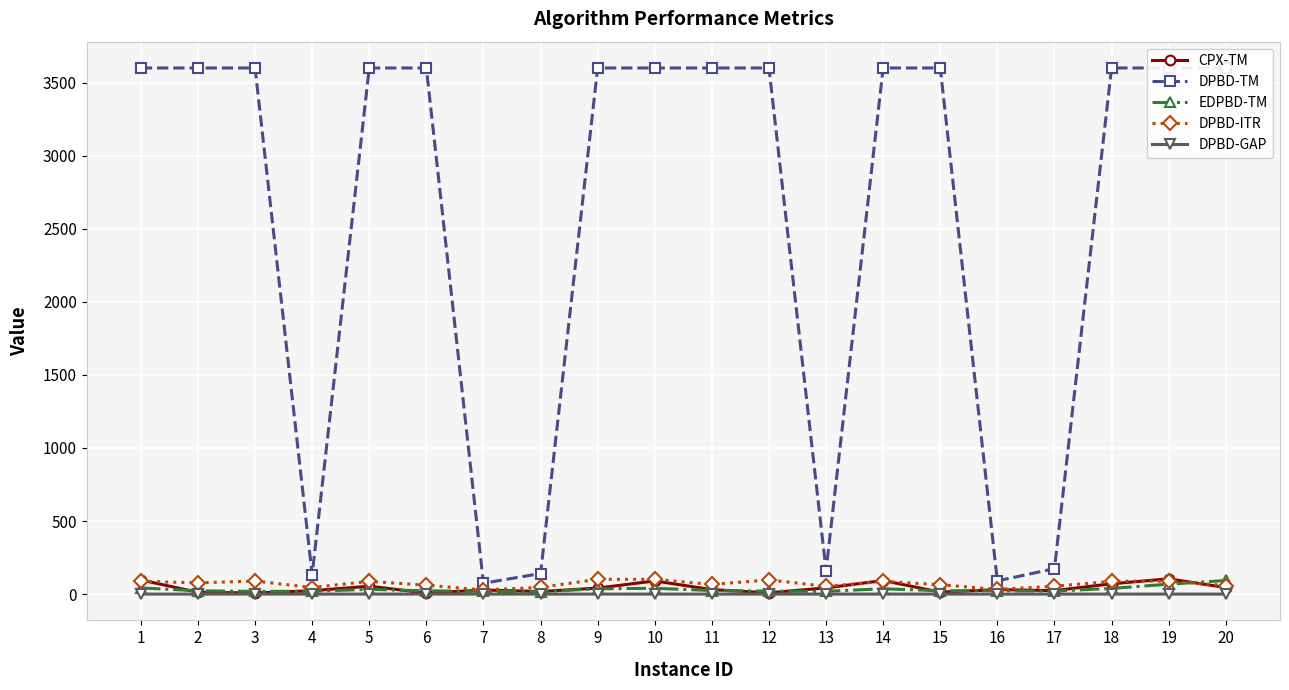

What are all the series names shown in the legend?

CPX-TM, DPBD-TM, EDPBD-TM, DPBD-ITR, DPBD-GAP